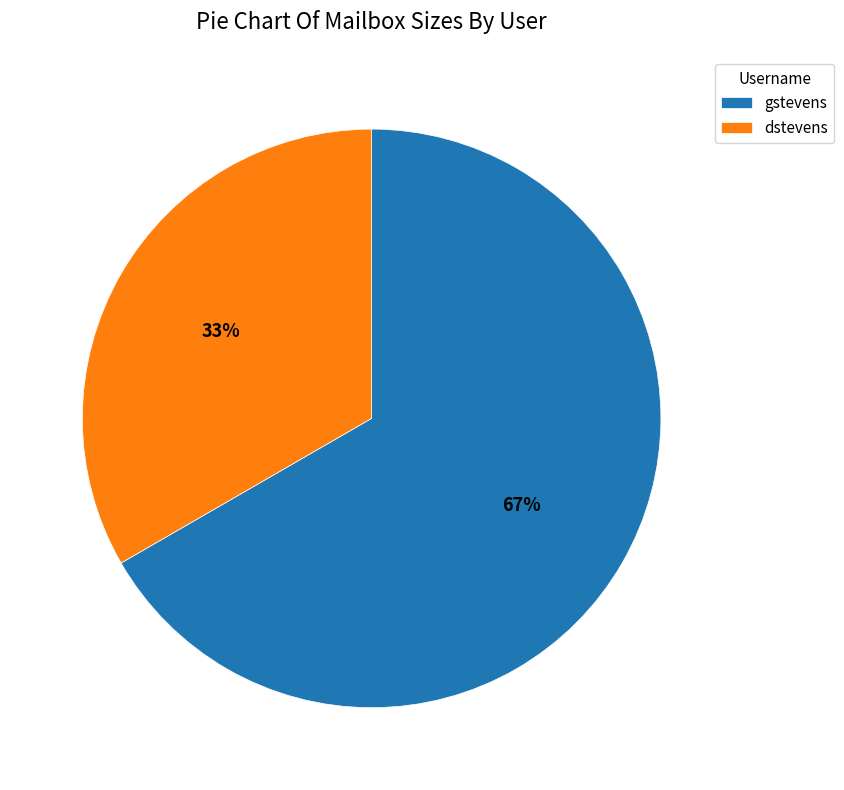

What is the majority slice?

gstevens